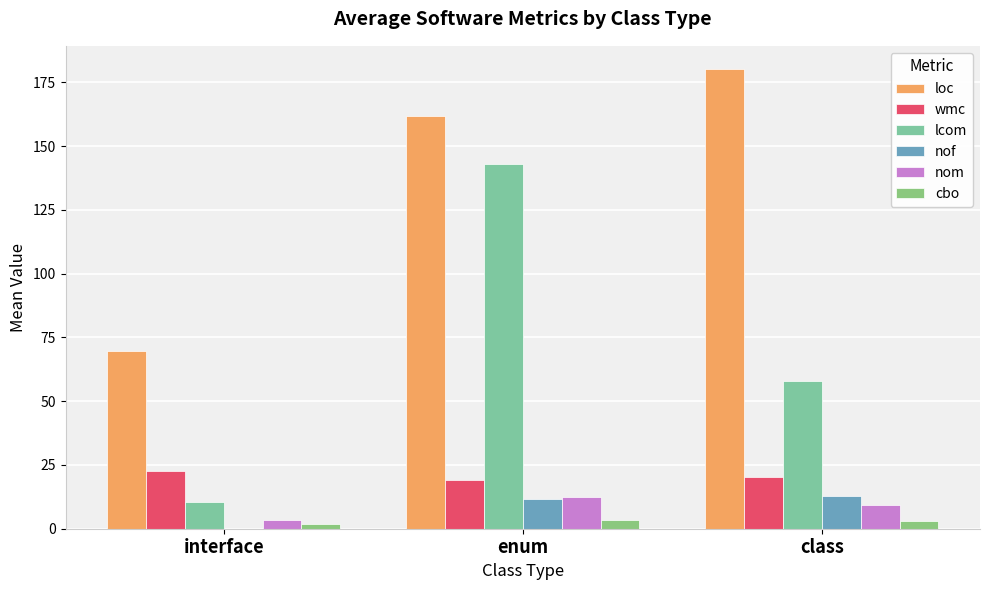

List the series in order of their peak value, lowest first.

cbo, nom, nof, wmc, lcom, loc